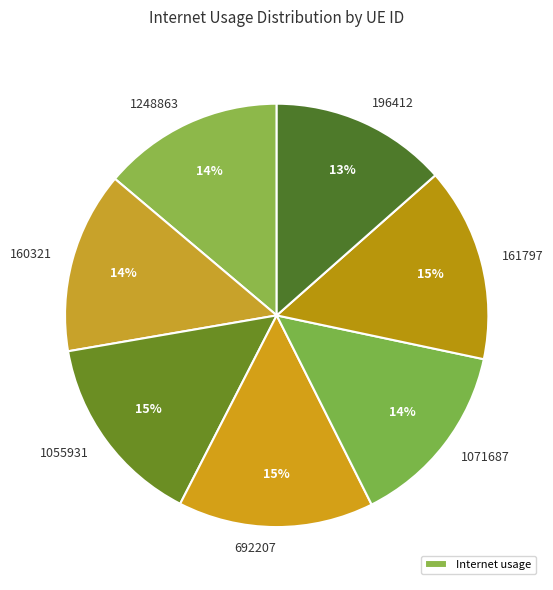

How many segments does this pie chart have?

7